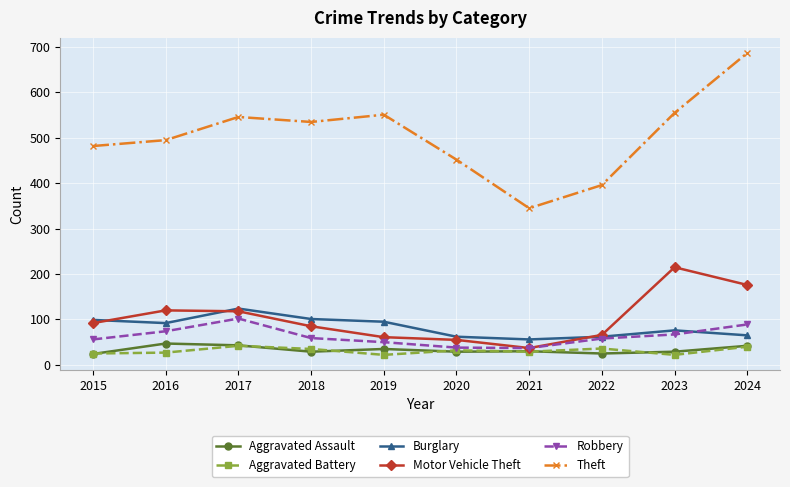

What is the maximum value shown in the chart?

687